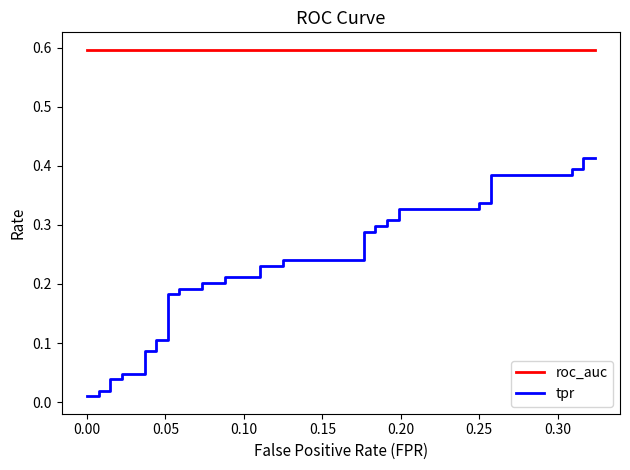

What is the approximate value of roc_auc at 0.25?

0.6